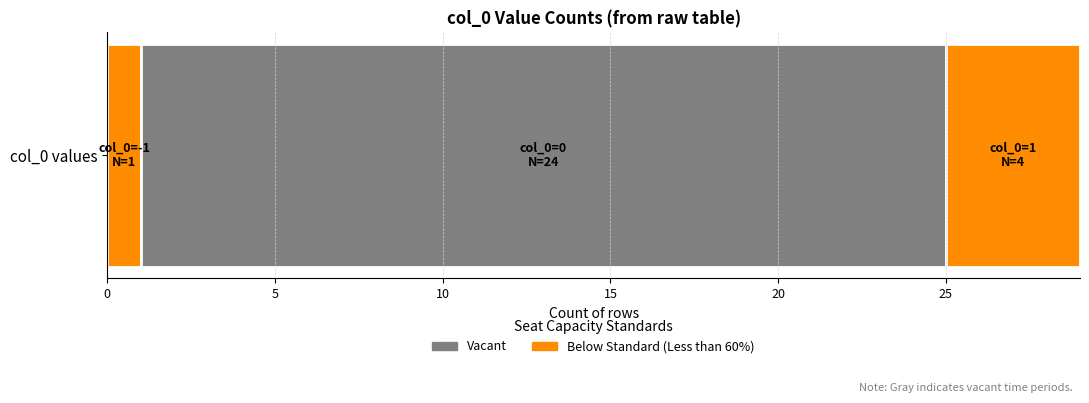

The chart shows a value of 1 at 0. True or false?

False